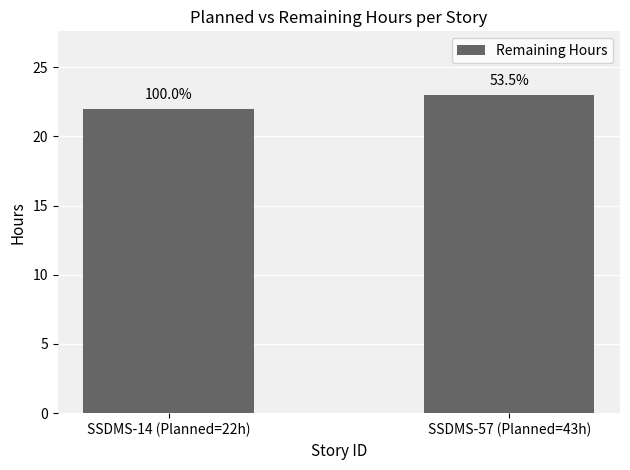

Reading left to right, what are all the values shown in this chart?

22	23